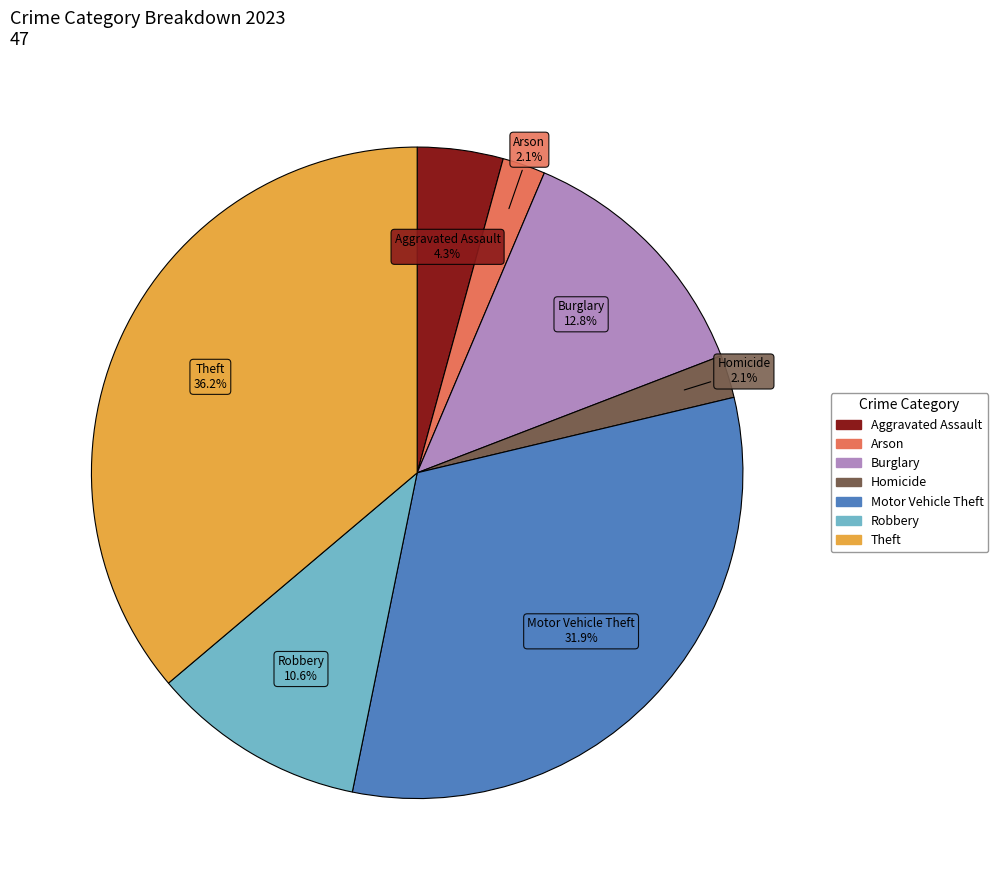

Is there any slice that represents more than half of the pie?

No